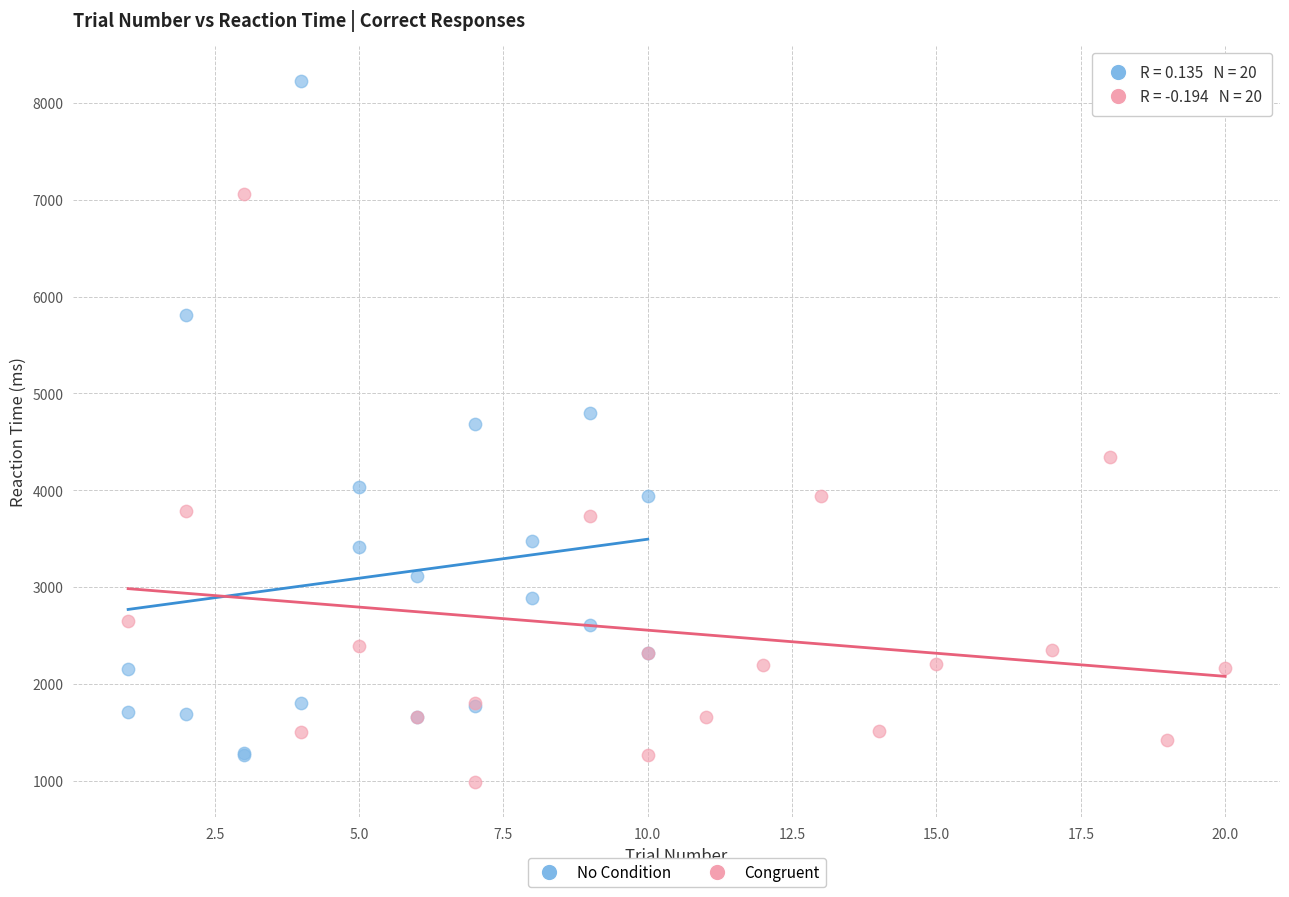

Which series contains the highest Y value?

No Condition